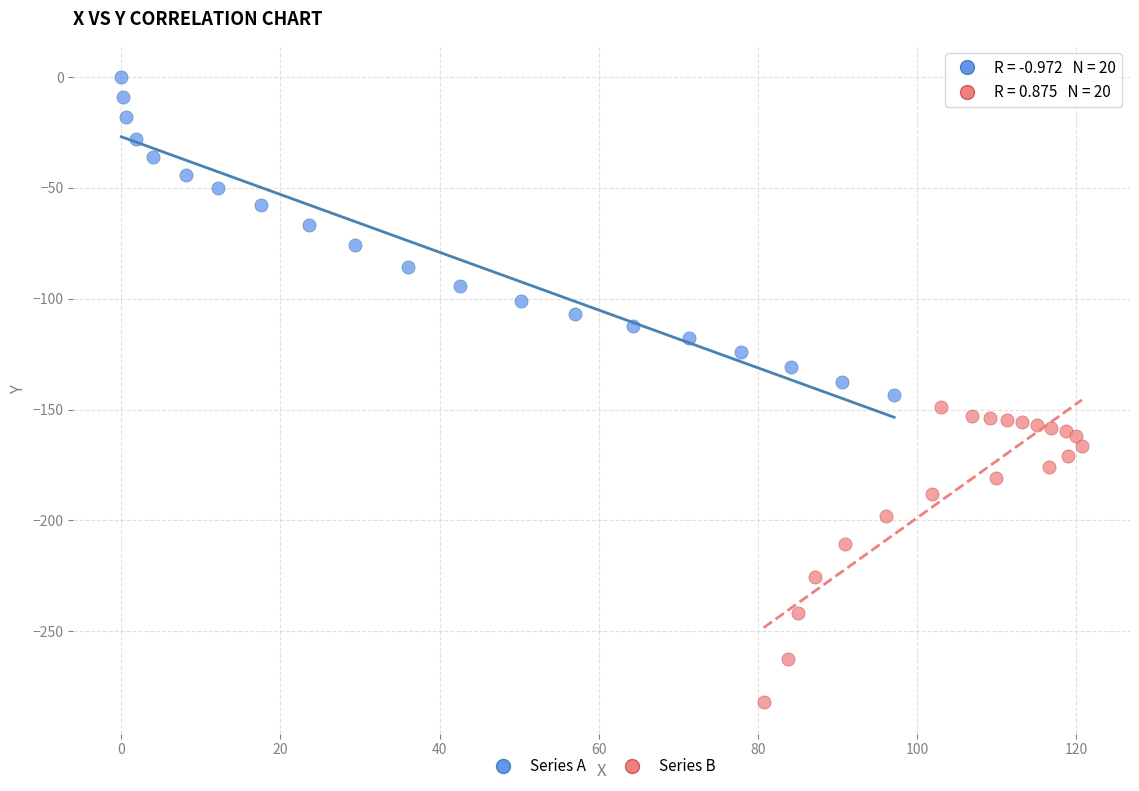

Which series has the largest Y range (max minus min)?

Series A